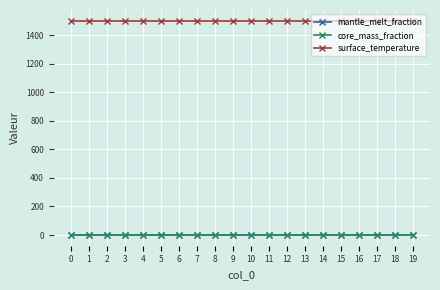

True or false: surface_temperature and core_mass_fraction cross at least once.

False